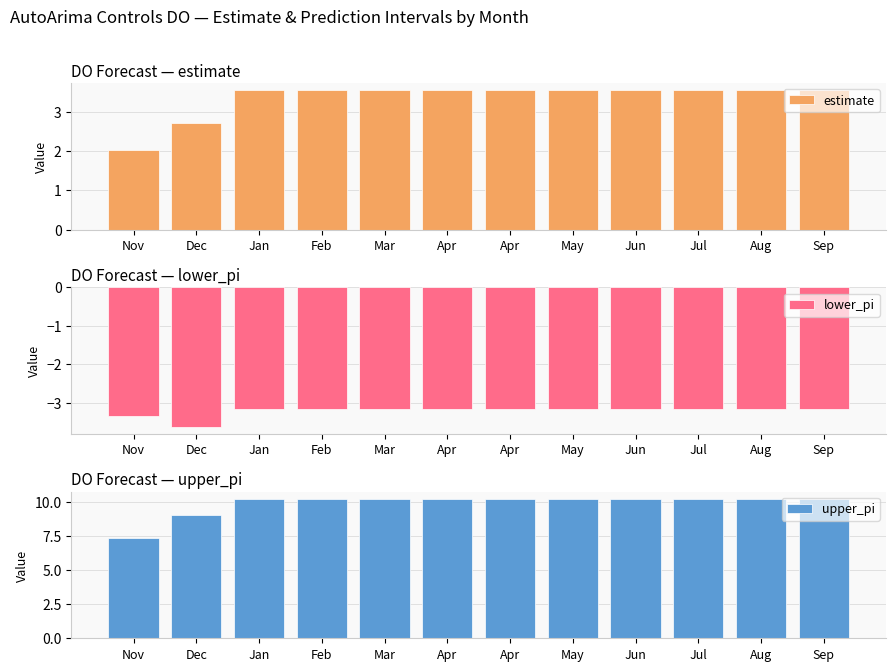

Which category has the highest value in the lower_pi series?

Jan